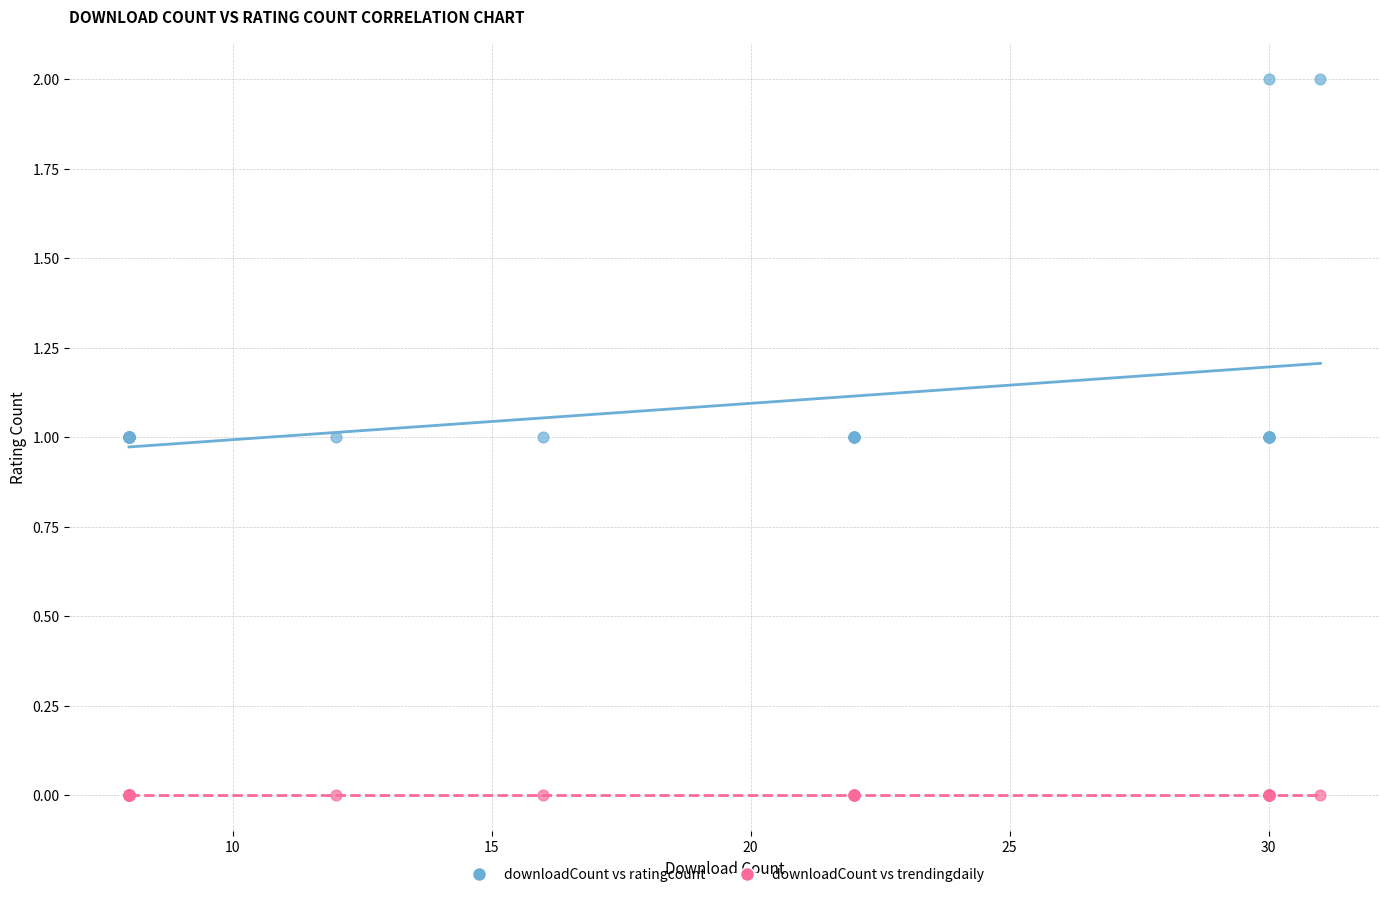

Which series reaches the maximum Y coordinate?

downloadCount vs ratingcount